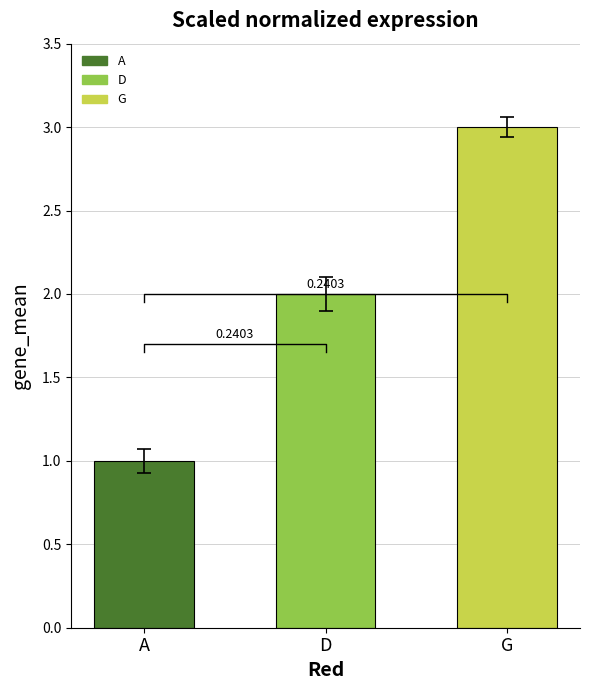

Are the bars horizontal?

No